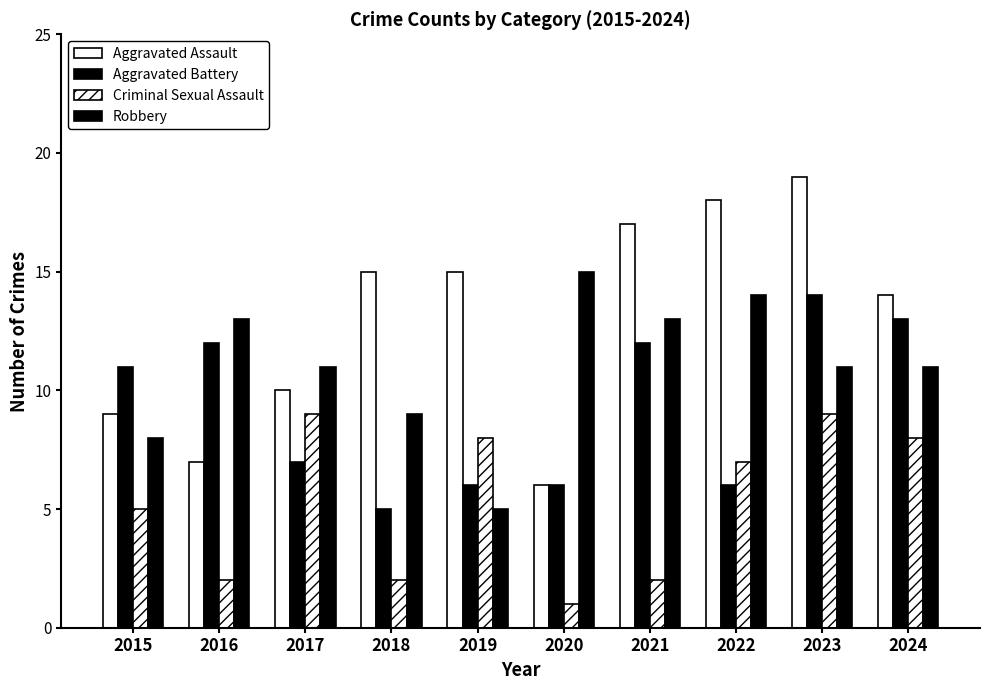

How many series are shown in this chart?

4